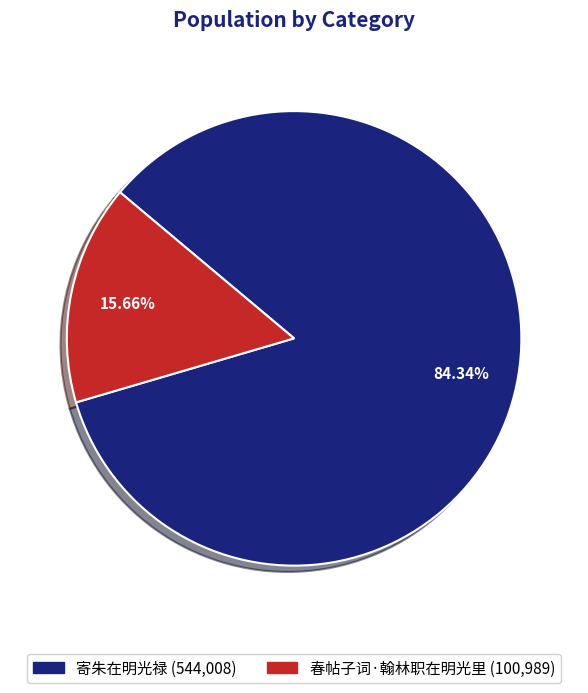

Rank the categories by value from highest to lowest.

寄朱在明光禄, 春帖子词·翰林职在明光里